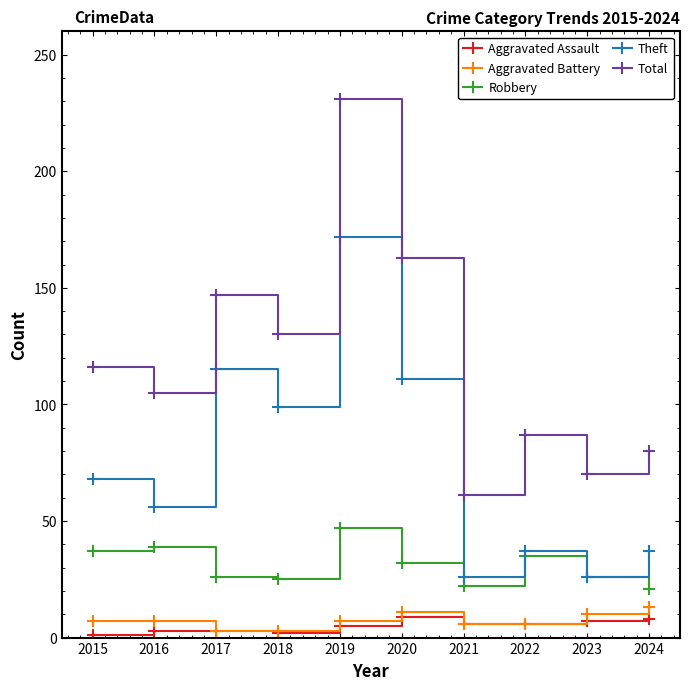

What is the difference between the highest and lowest values at 2022?

81